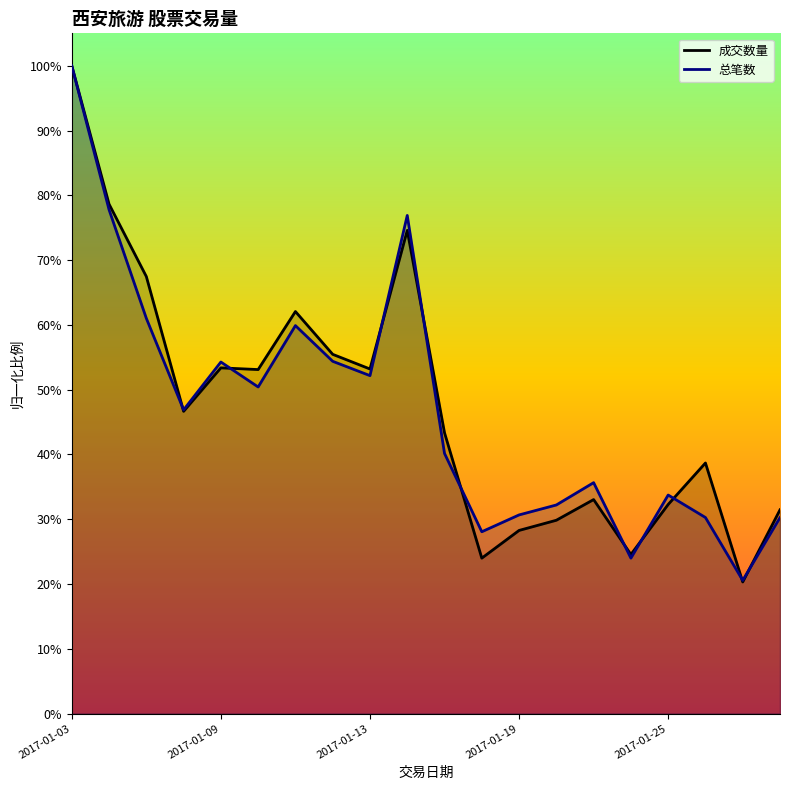

How many intersections are there between 成交数量_line and 总笔数_line?

10